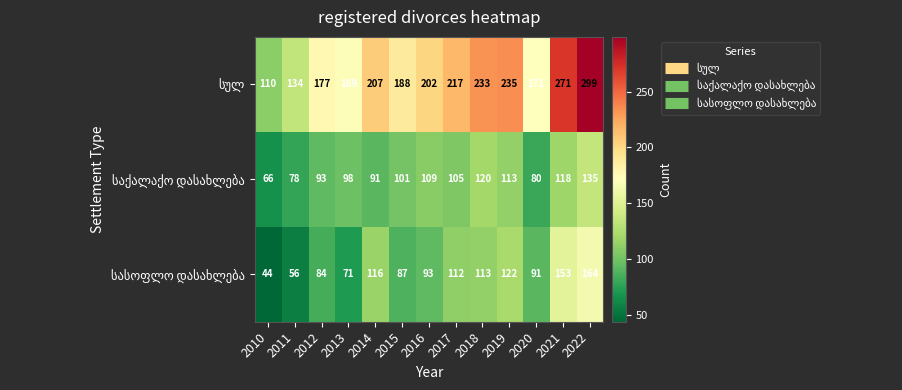

At which category is the sum across all series the highest?

2022